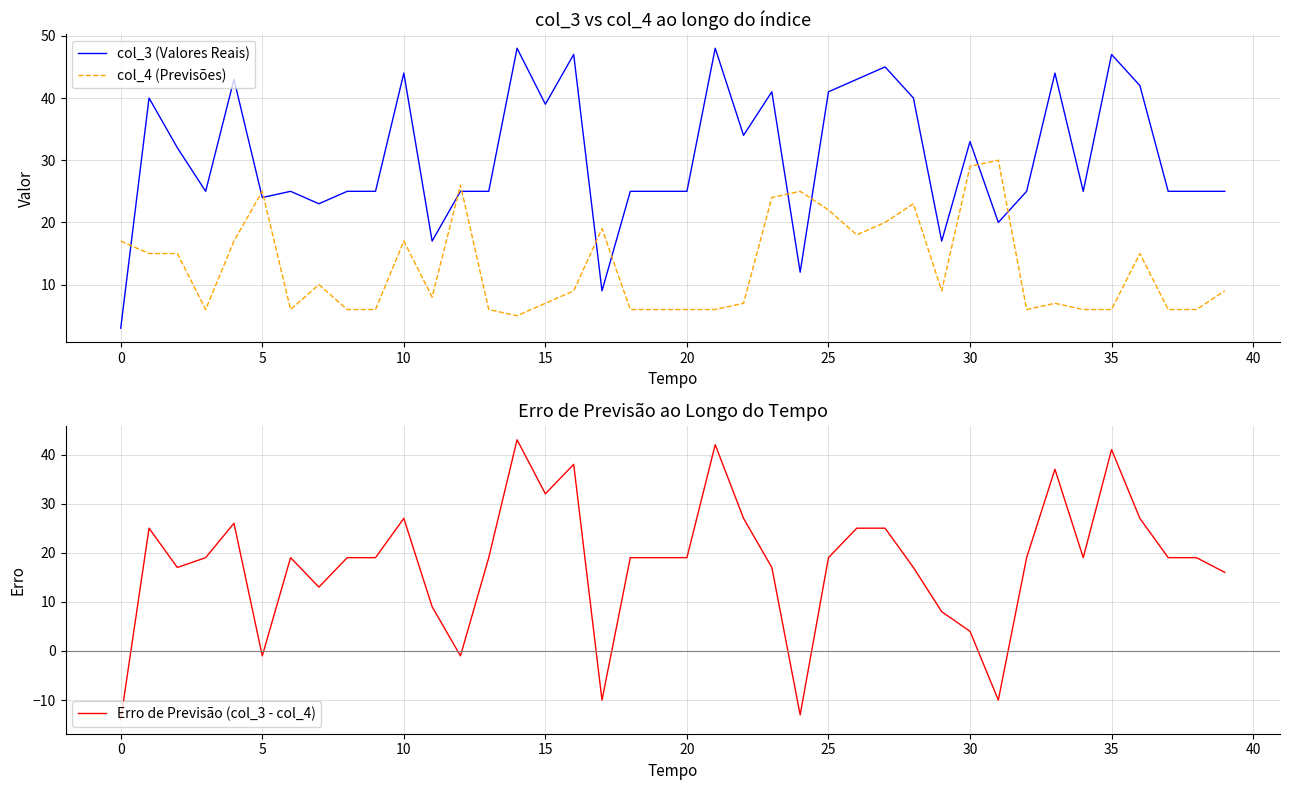

What is the difference between the second highest and second lowest values in the Erro de Previsão (col_3 - col_4) series?

55